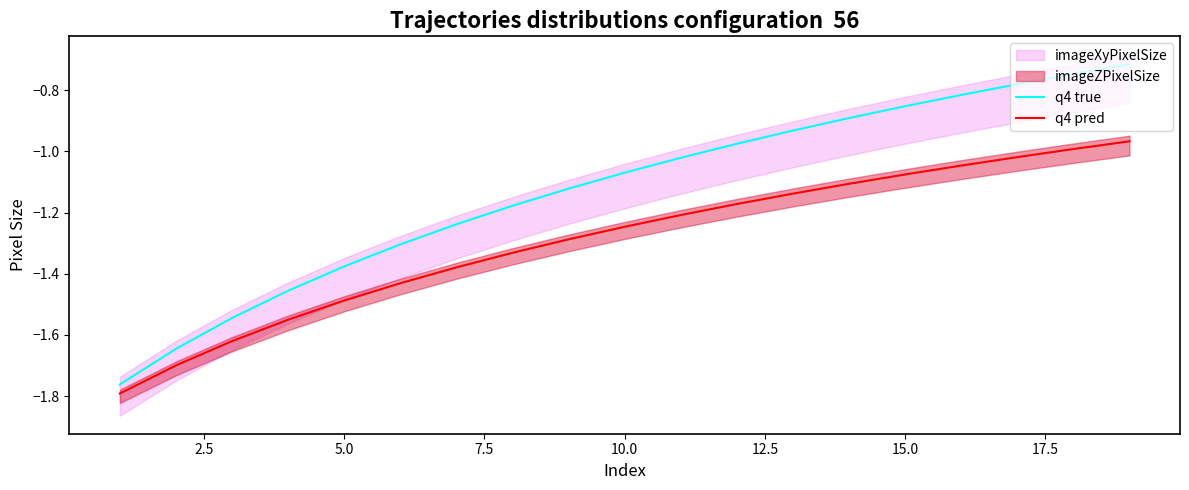

True or false: q4 true and q4 pred cross at least once.

False